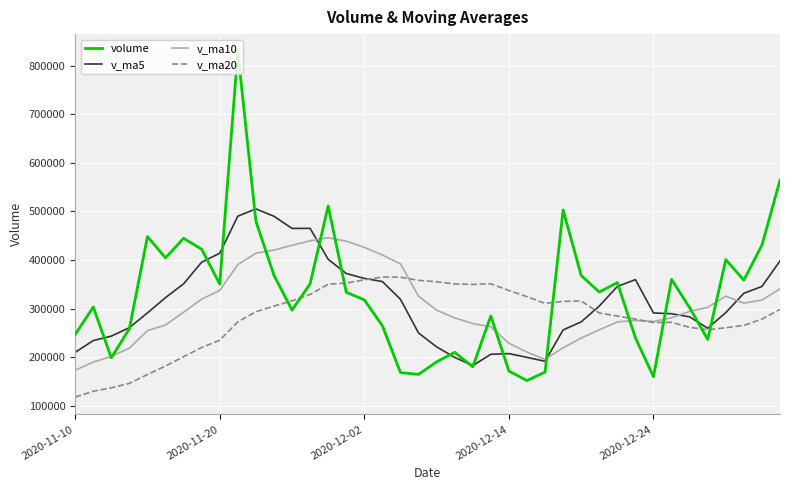

What is the greatest value displayed?

829364.6